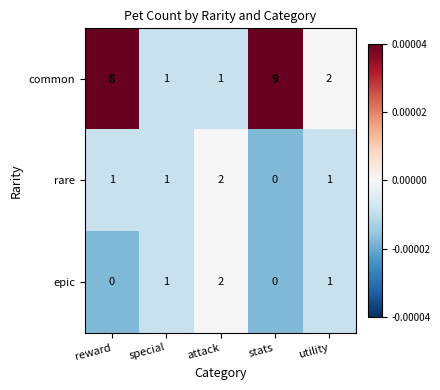

Count the number of data series in this chart.

3